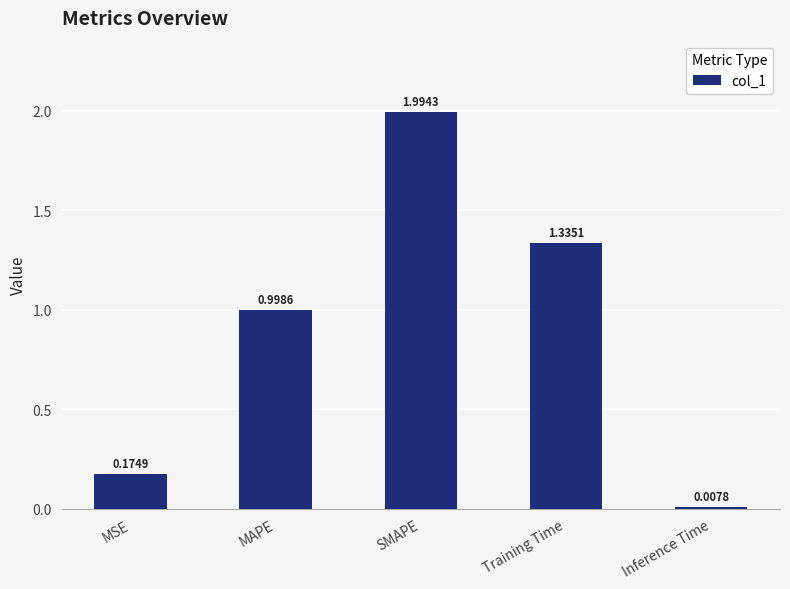

What is the change in value from Training Time to Inference Time?

-1.3